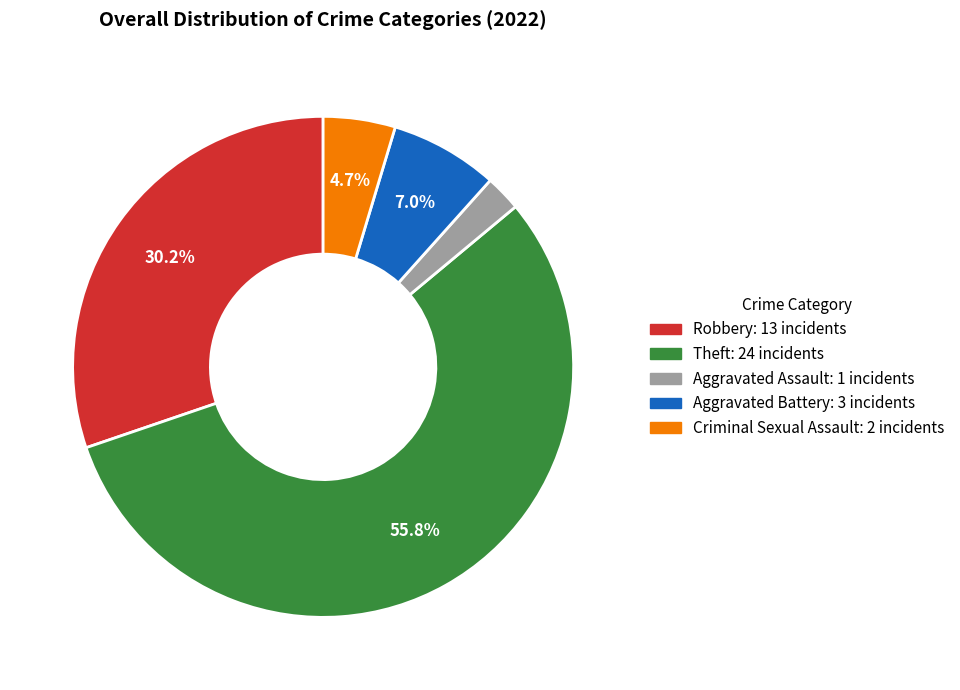

Is there a majority slice in this chart?

Yes